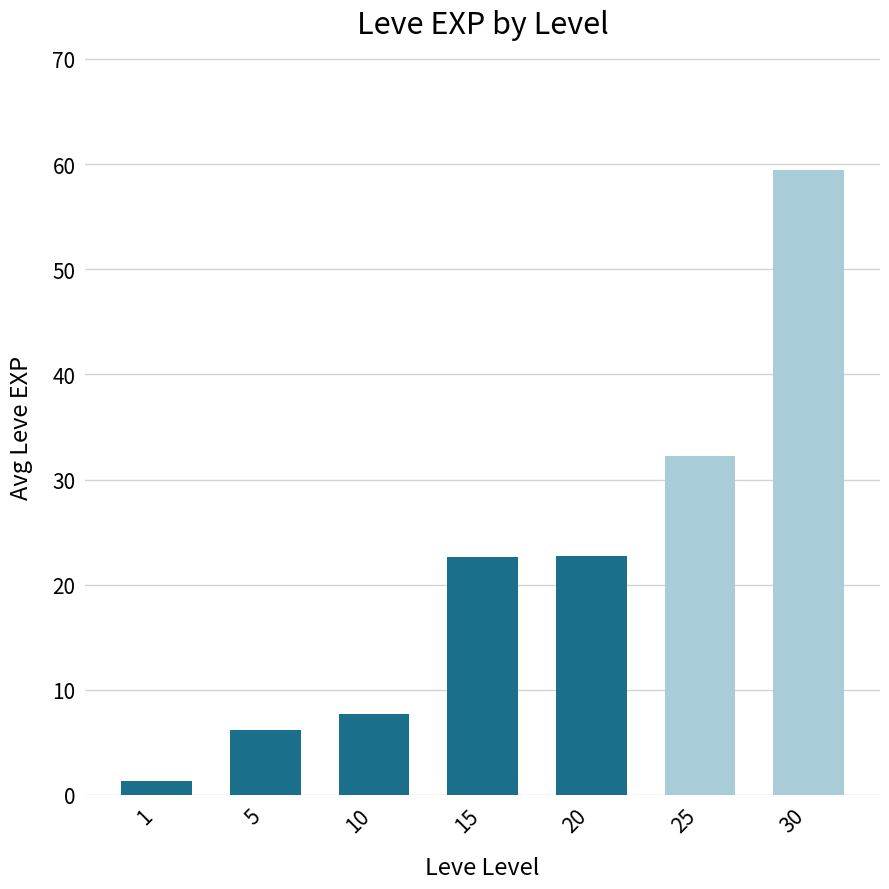

How many values are below 22?

3